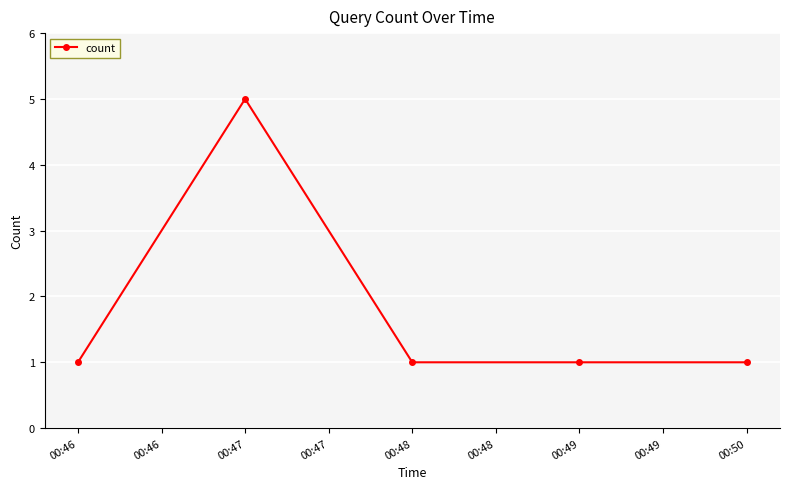

What is the change in value from 00:47 to 00:48?

-4